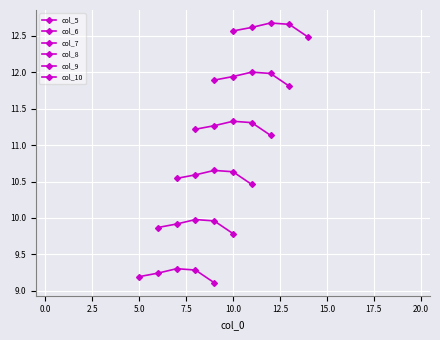

Rank the series by their average value, from highest to lowest.

col_10, col_9, col_8, col_7, col_6, col_5